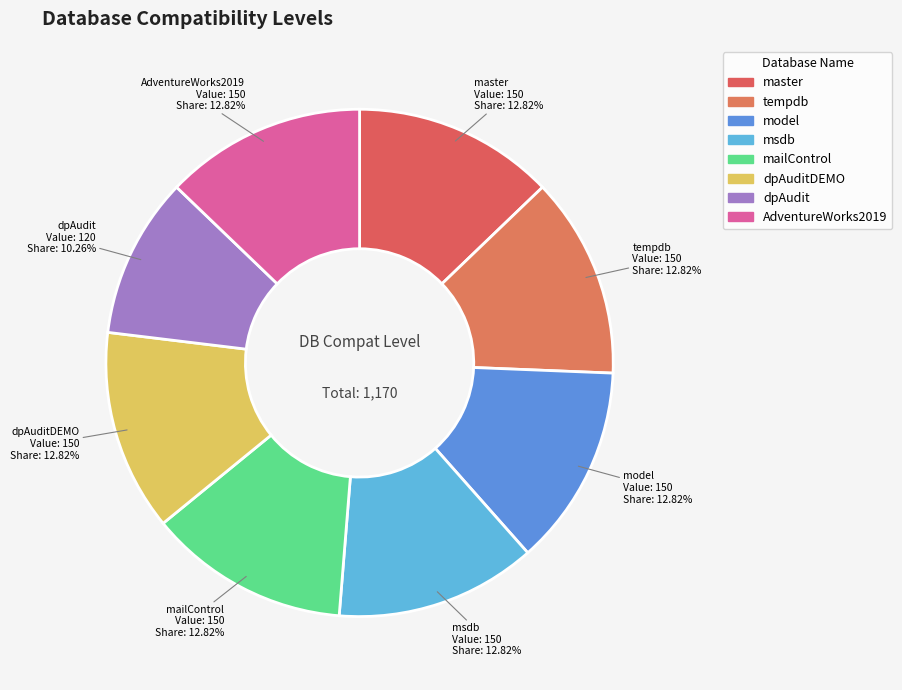

Count the number of slices in the pie.

8